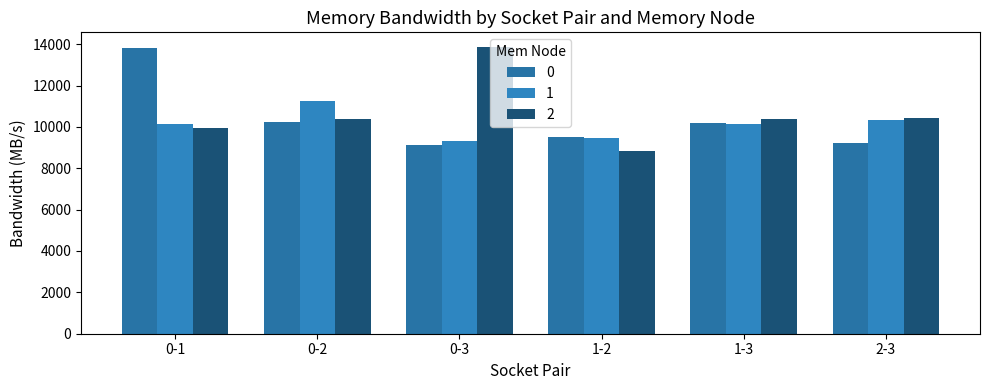

How many groups of bars are there?

6